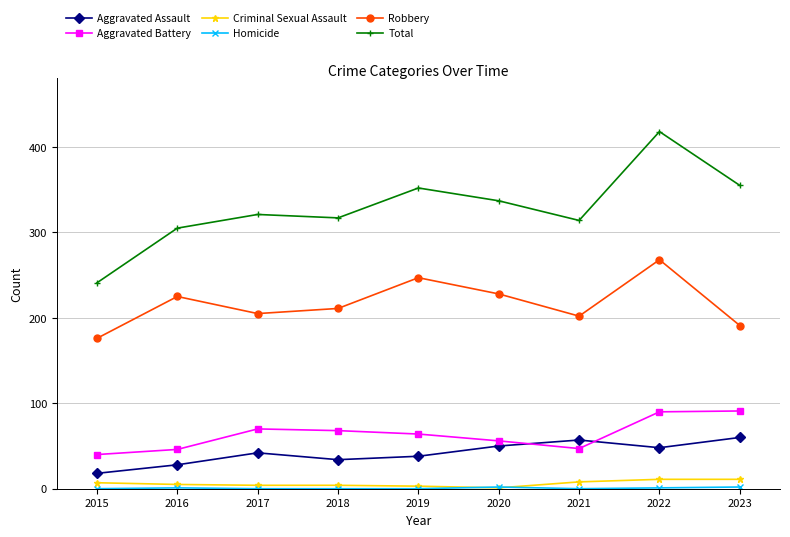

True or false: Aggravated Assault and Robbery intersect in this chart.

False